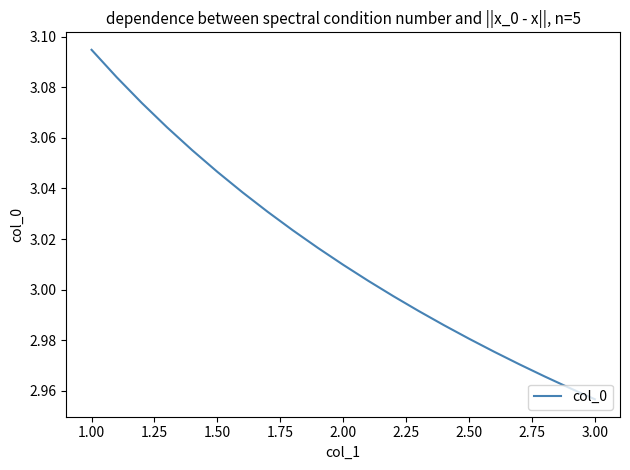

Does the chart display data point markers on the line(s)?

No